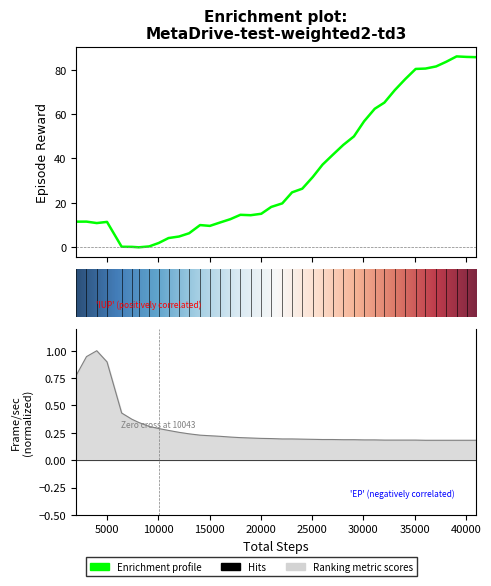

List the series in order of their overall mean, highest first.

episode_reward, frame_per_second